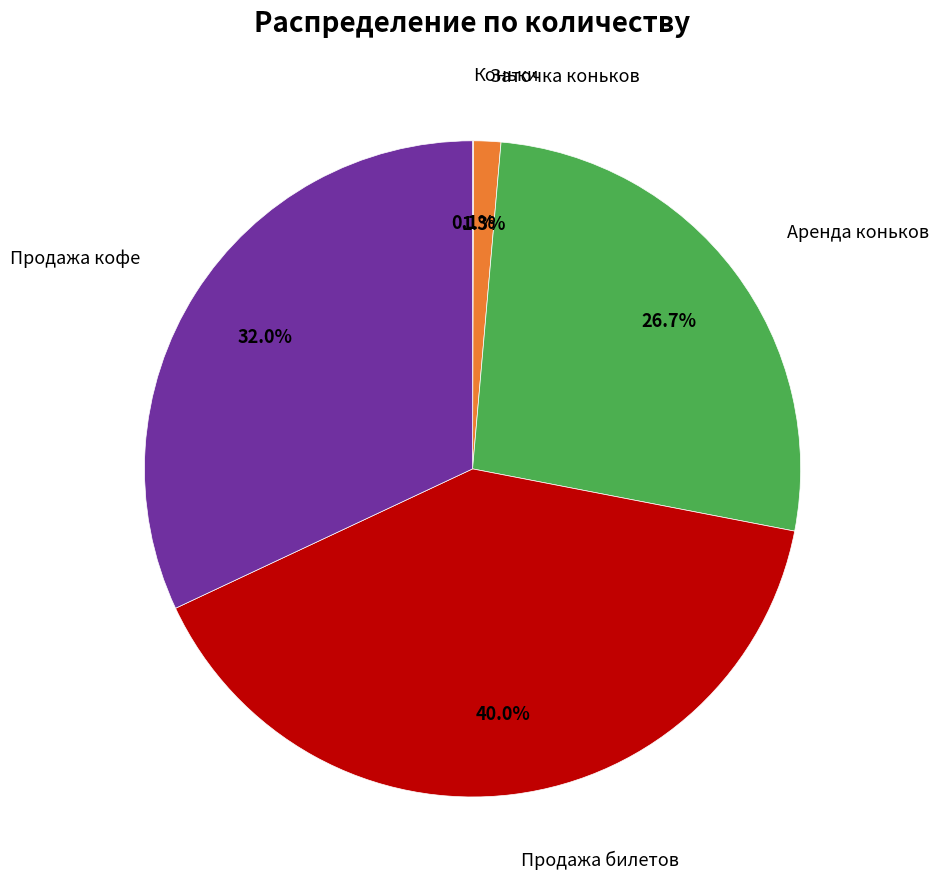

What portion of the pie excludes Аренда коньков?

73.3%